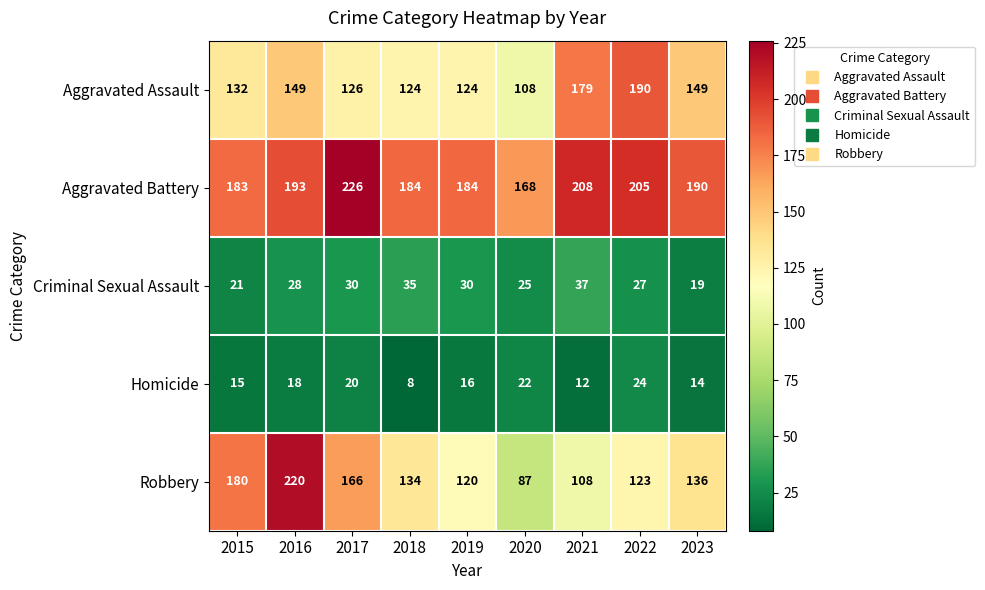

Rank the series by their maximum value, from lowest to highest.

Homicide, Criminal Sexual Assault, Aggravated Assault, Robbery, Aggravated Battery